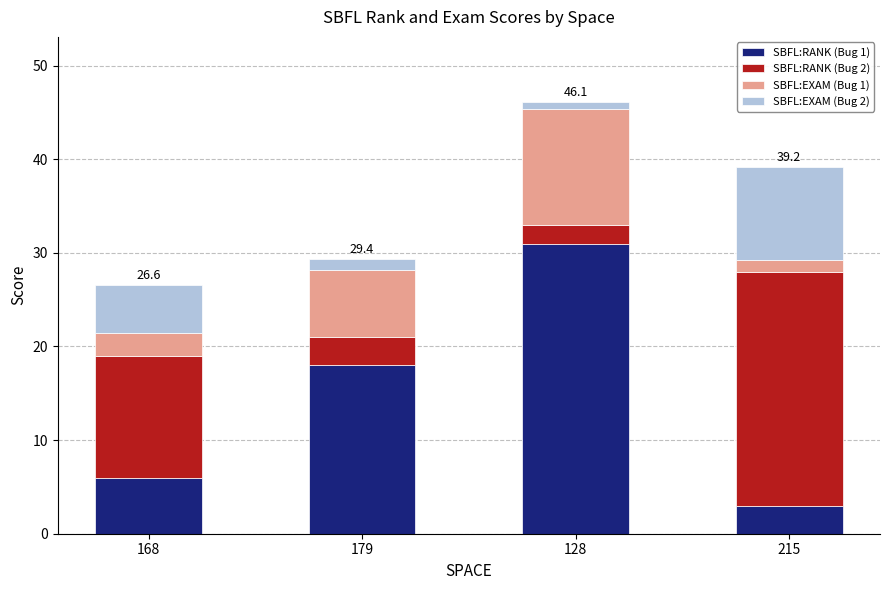

What is the lowest value of the SBFL:RANK (Bug 1) series?

3.0